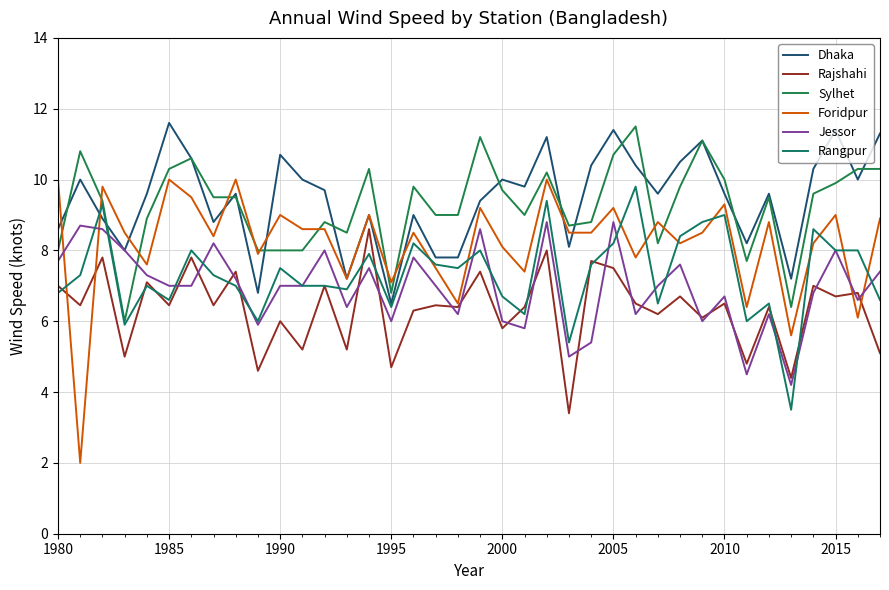

Is this an area chart (filled region under the line)?

No